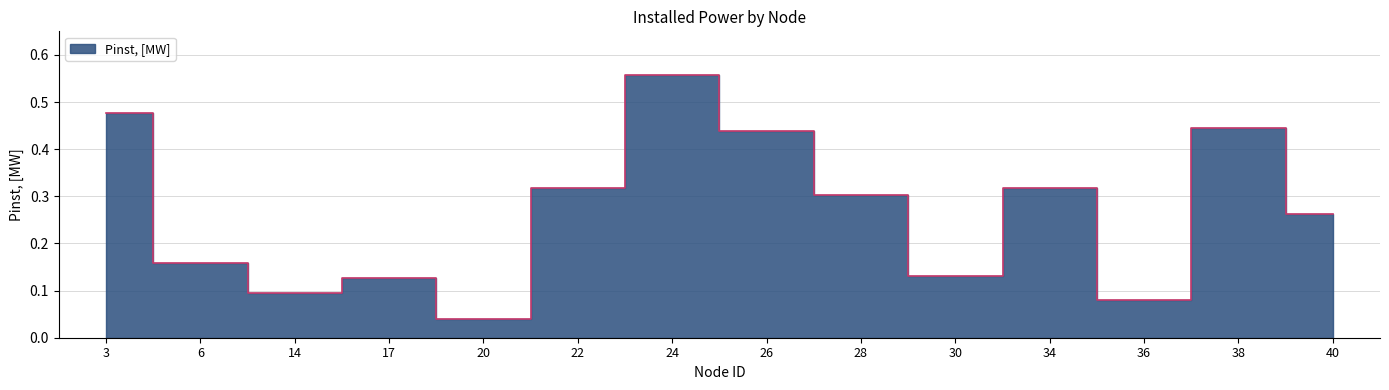

List the labels in order of value, smallest first.

20, 36, 14, 17, 30, 6, 40, 28, 22, 34, 26, 38, 3, 24